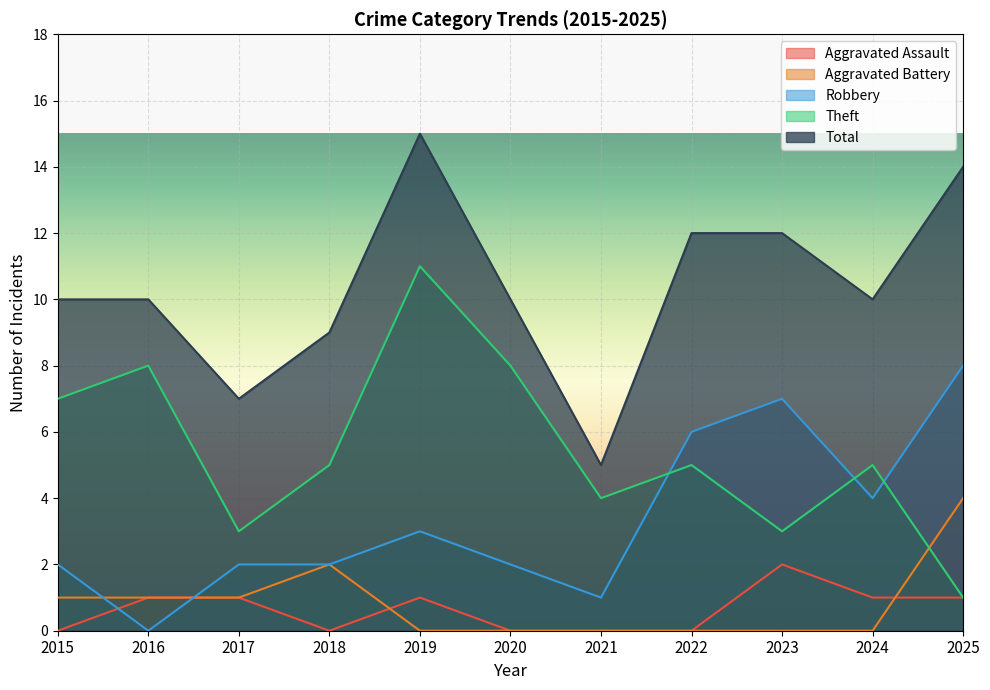

What is the difference between the maximum and minimum values in the Aggravated Assault series?

2